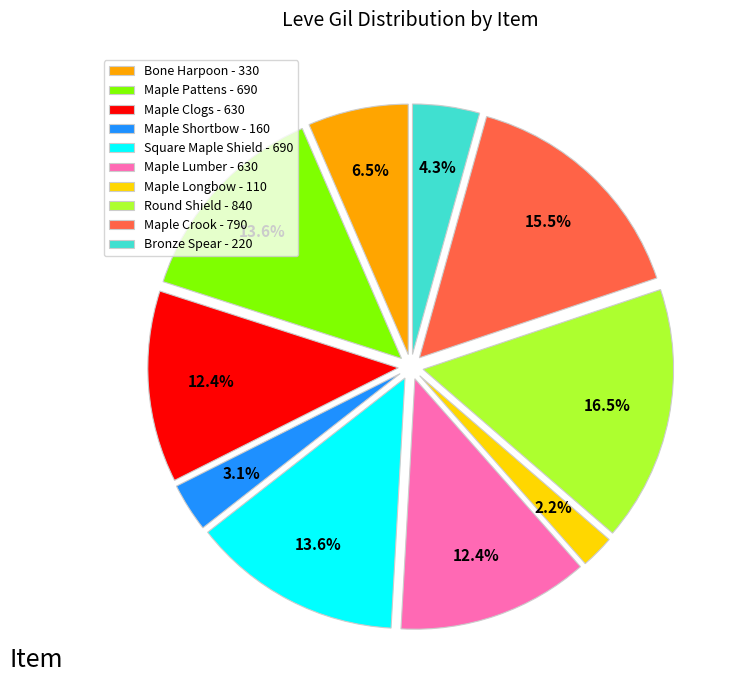

How many segments does this pie chart have?

10